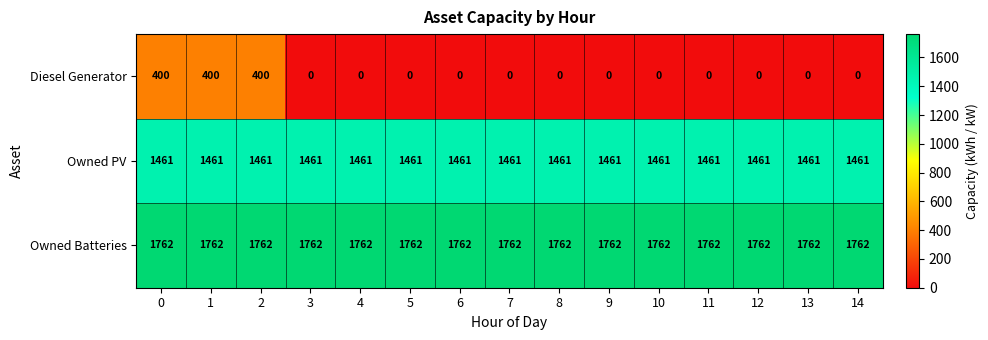

The value of Owned Batteries at 11 is 3162. True or false?

False